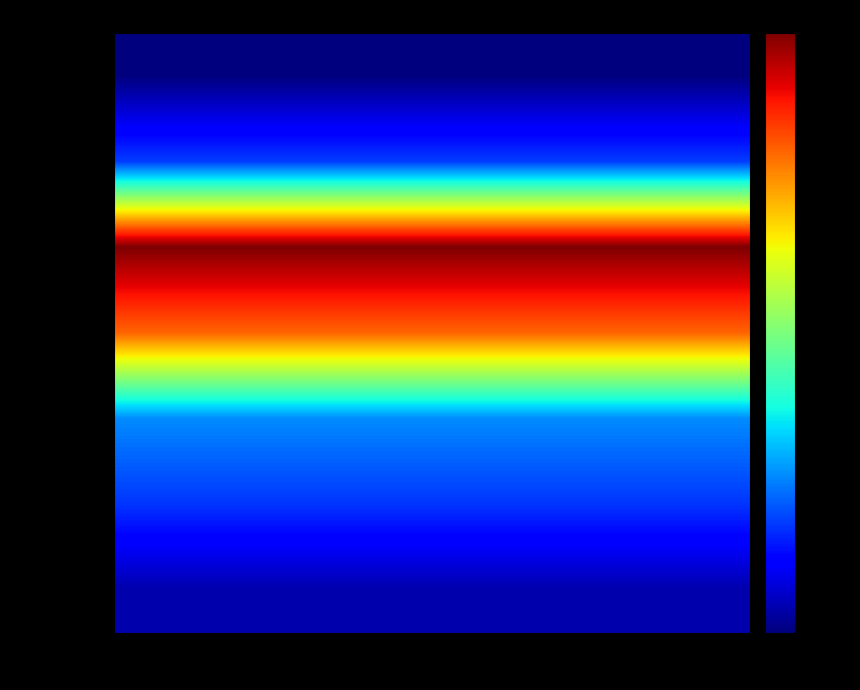

Reading left to right, extract all data points from this chart.

01-01-2018: 0=100	1=128	2=252	3=222	4=140	5=127	6=106
02-01-2018: 0=100	1=128	2=252	3=222	4=140	5=127	6=106
03-01-2018: 0=100	1=128	2=252	3=222	4=140	5=127	6=106
04-01-2018: 0=100	1=128	2=252	3=222	4=140	5=127	6=106
05-01-2018: 0=100	1=128	2=252	3=222	4=140	5=127	6=106
06-01-2018: 0=100	1=128	2=252	3=222	4=140	5=127	6=106
07-01-2018: 0=100	1=128	2=252	3=222	4=140	5=127	6=106